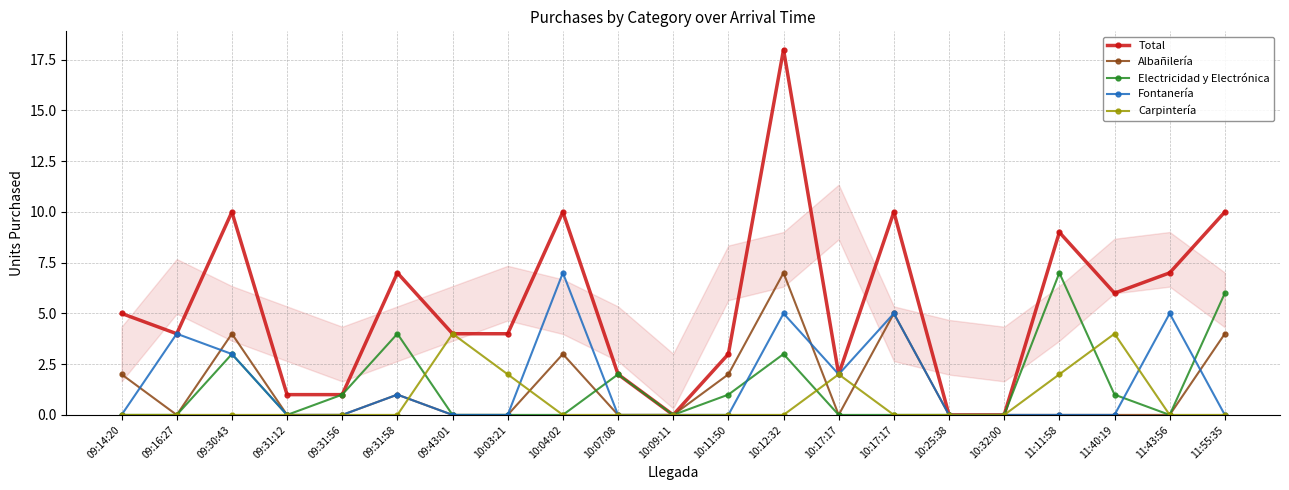

Count the number of categories in the chart.

21